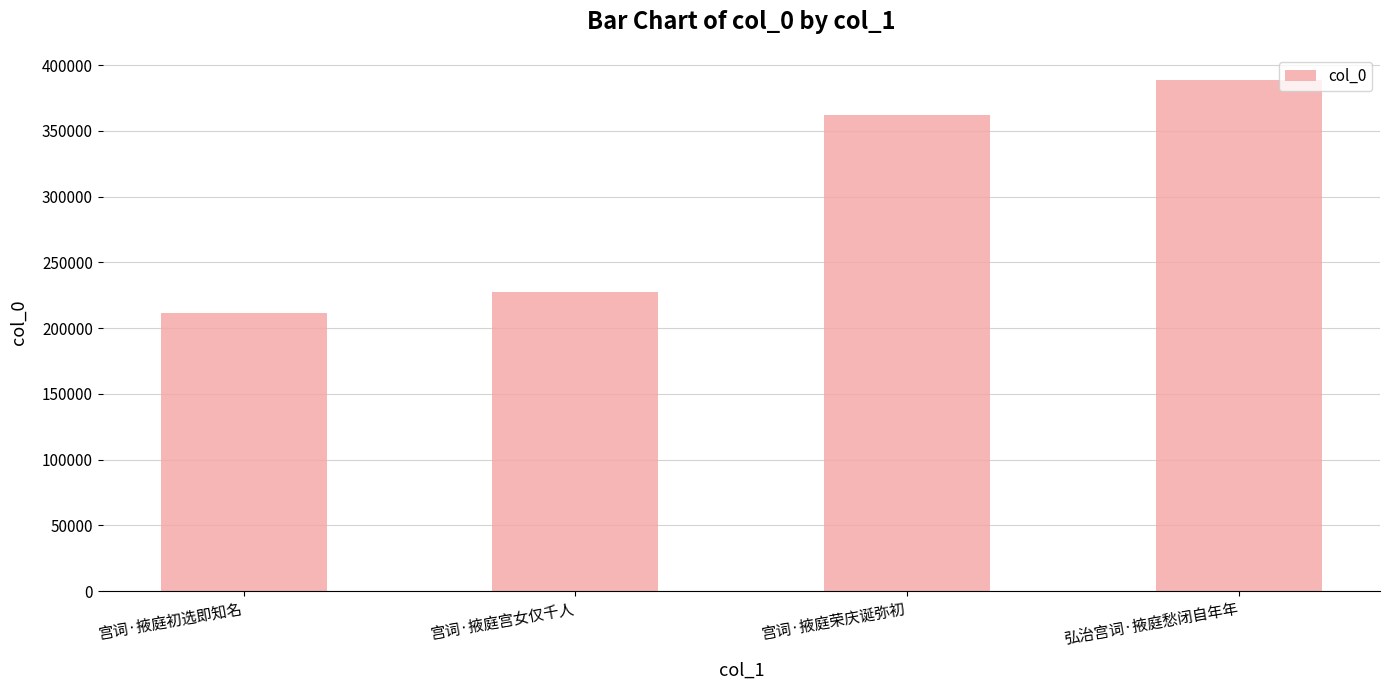

How many distinct data groups are displayed?

1